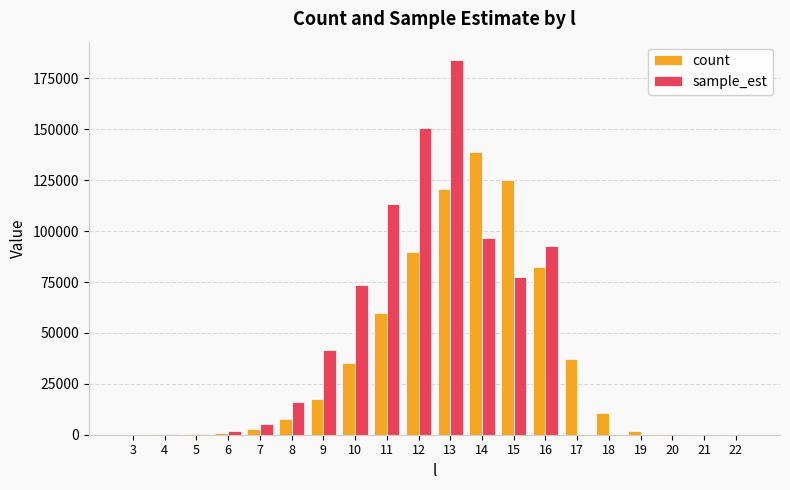

Does the chart contain stacked bars?

No